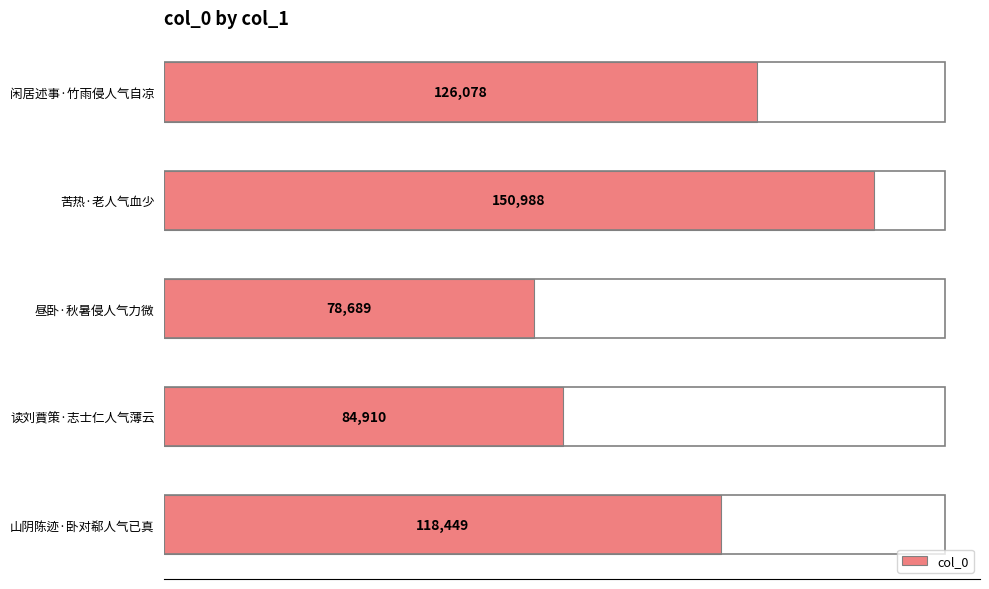

True or false: the data shows 83840 at 闲居述事·竹雨侵人气自凉.

False